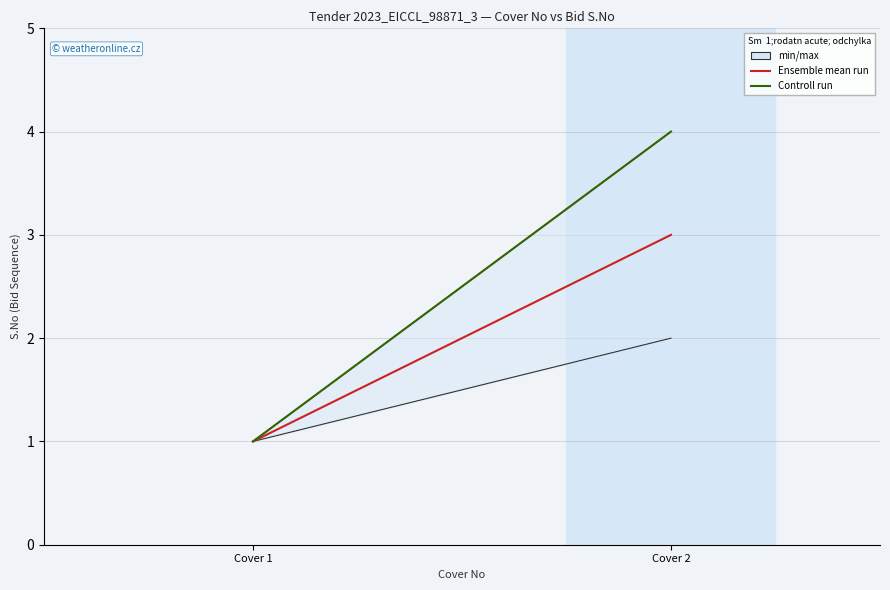

Is it true that Ensemble mean run equals 1 at Cover 1?

True